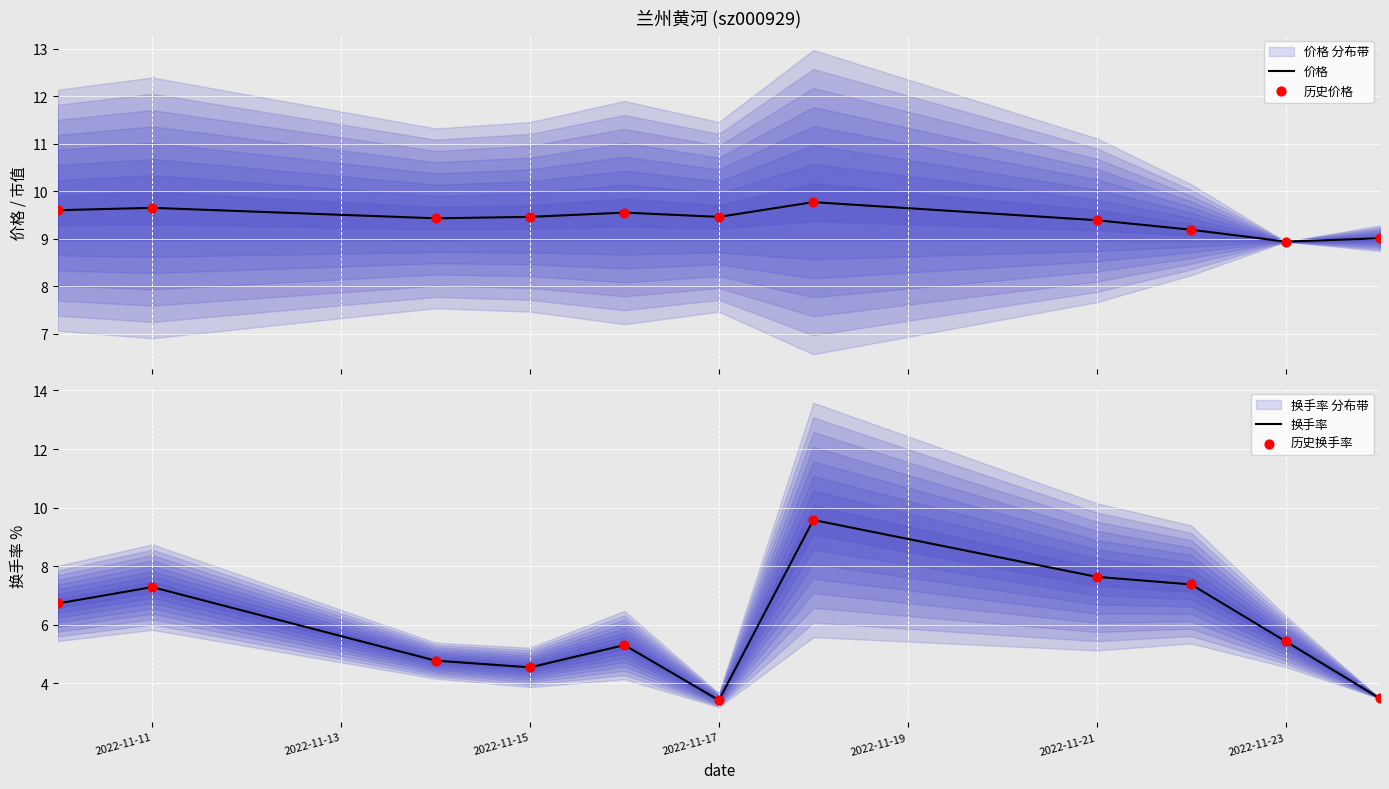

The value of 换手率 at 2022-11-15 is 1.9. True or false?

False